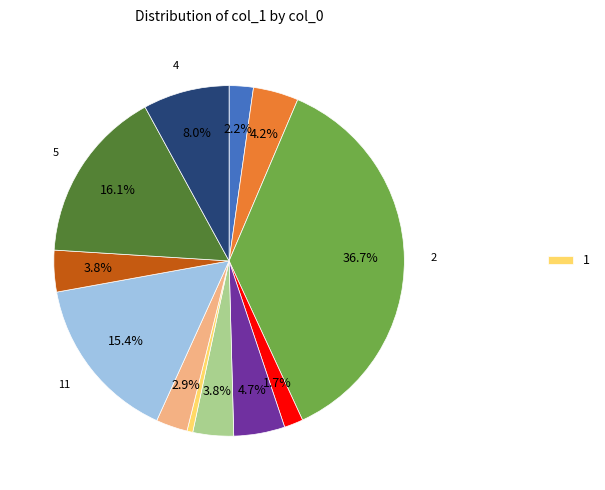

Is there any slice that represents more than half of the pie?

No